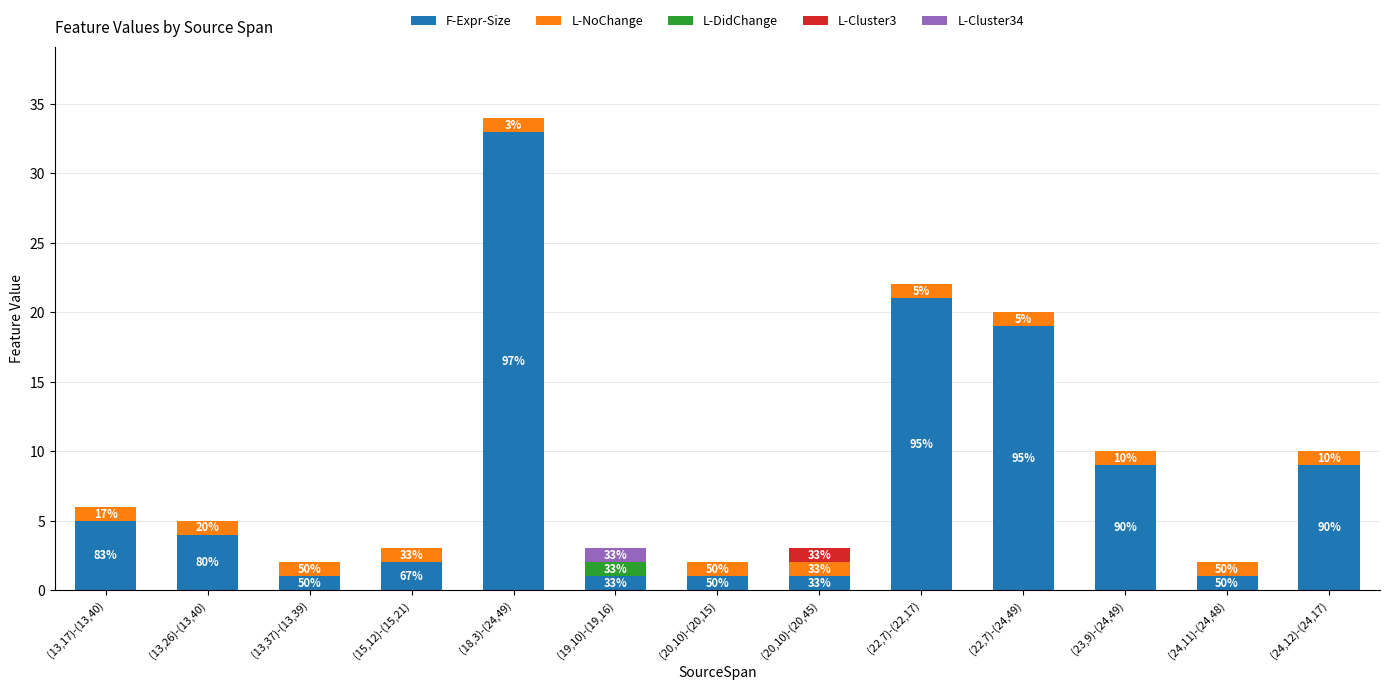

At which label does F-Expr-Size reach its peak?

(18,3)-(24,49)